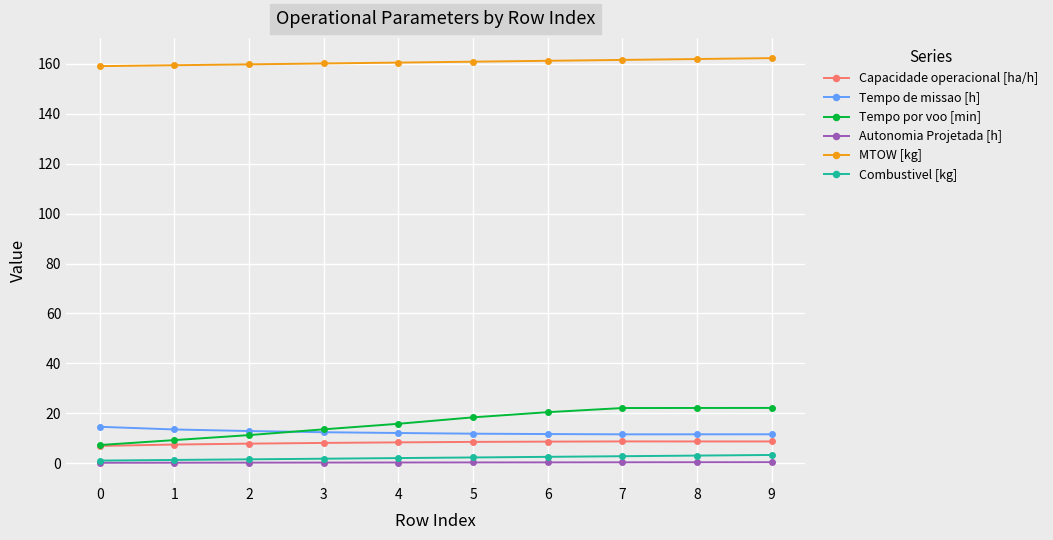

Which series has the largest total across all categories?

MTOW [kg]